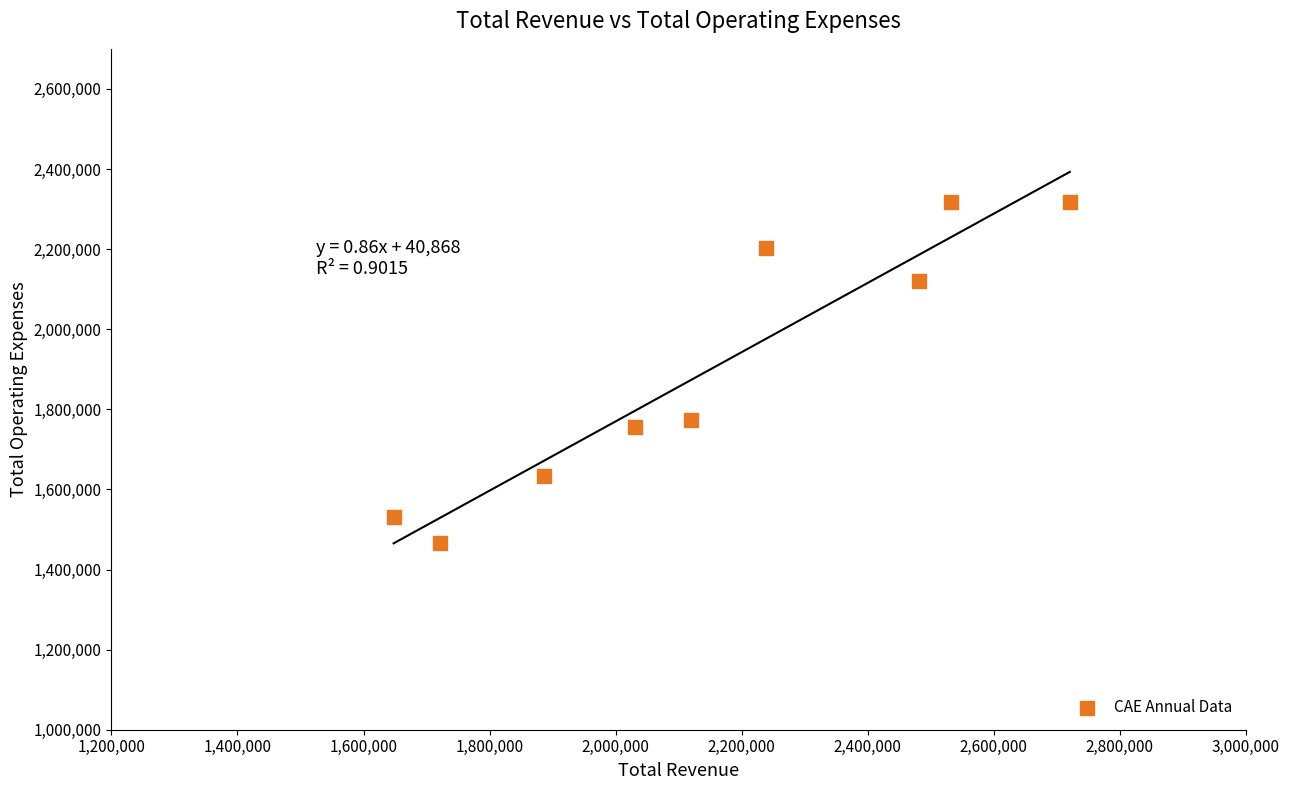

What is the average X value?

2153233